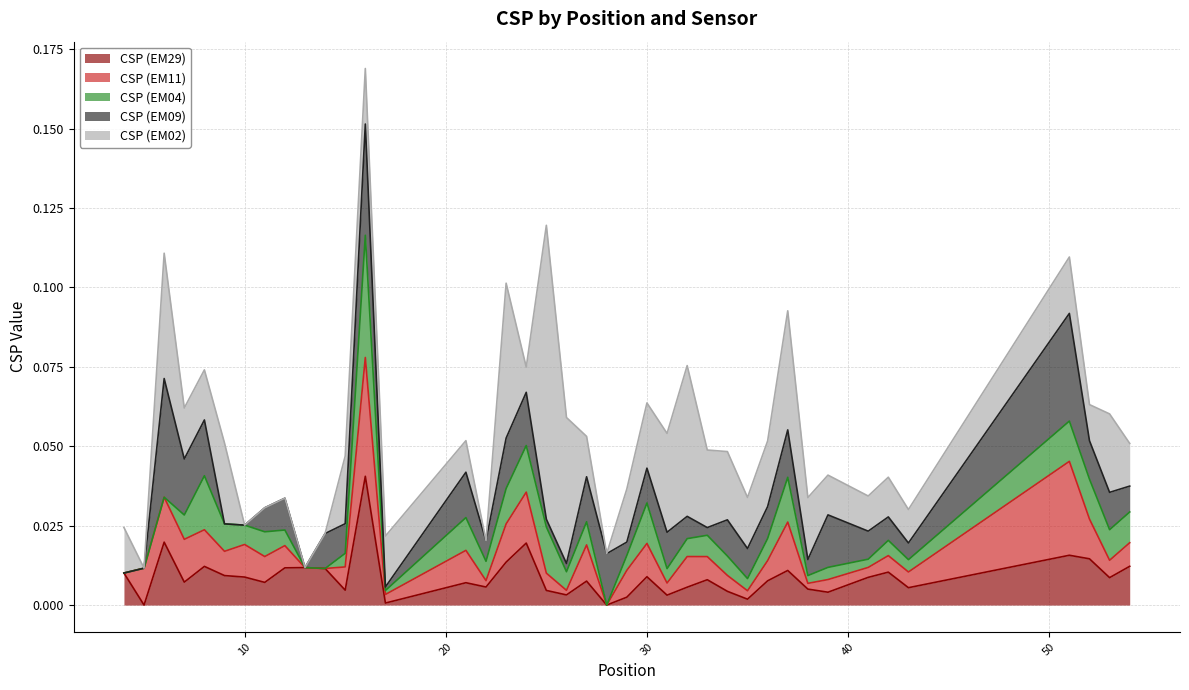

How many lines are shown in the chart?

5